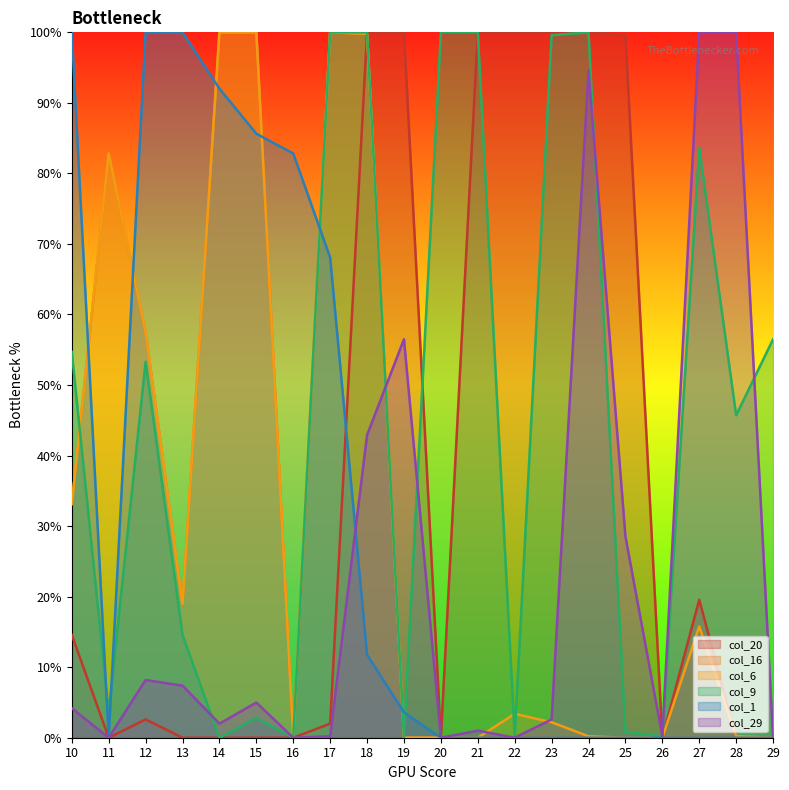

What are all the series names shown in the legend?

col_20, col_16, col_6, col_9, col_1, col_29